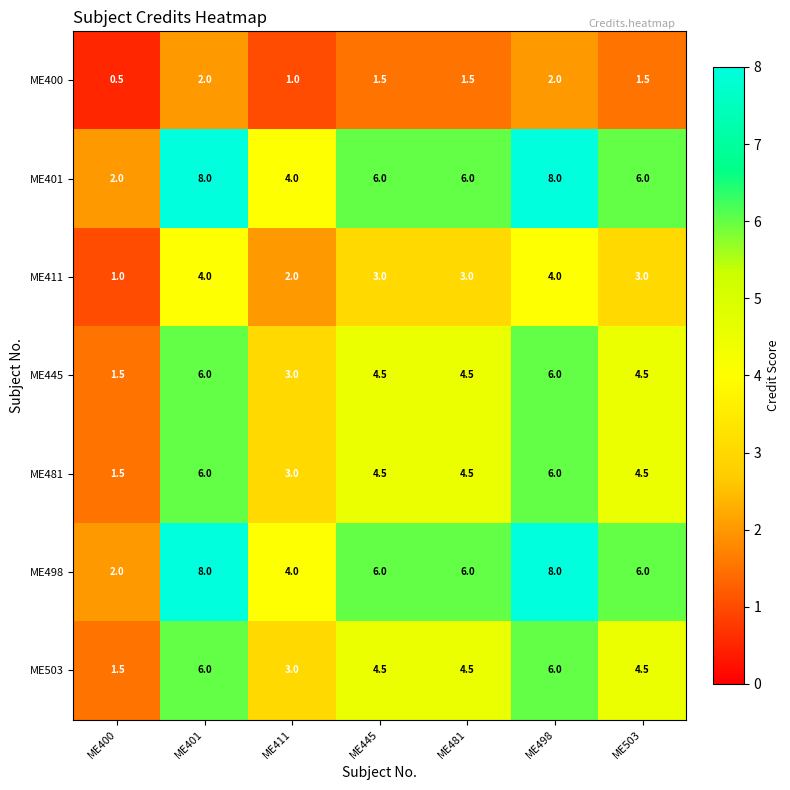

How many ME498 values are between 4 and 8?

6